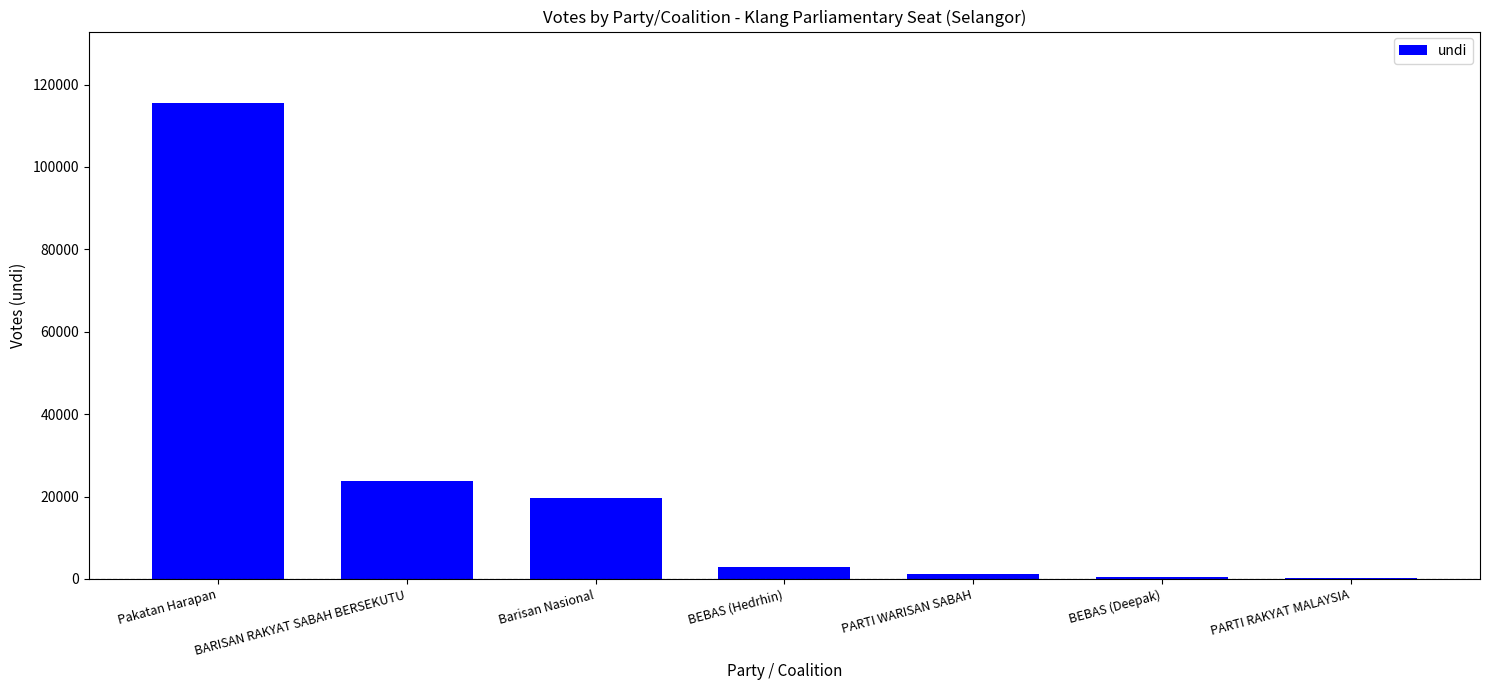

Read the value at BEBAS (Hedrhin), to the nearest 10.

3020